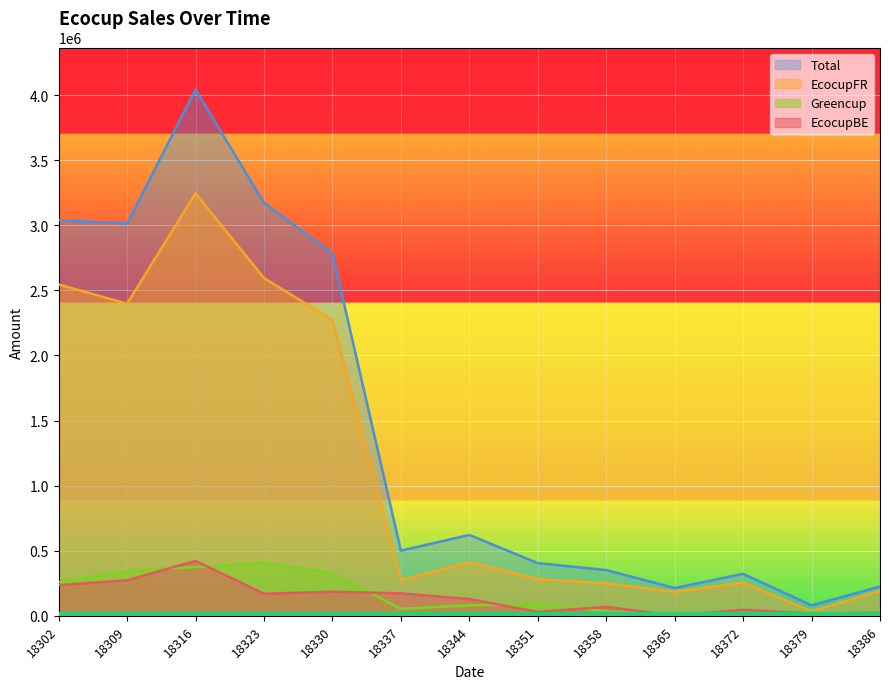

How many values in the Greencup series exceed 80247?

7